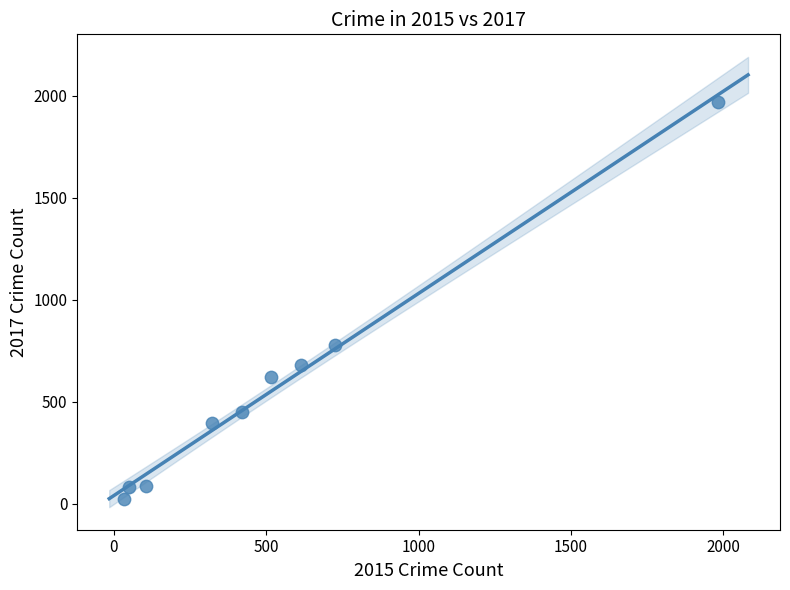

What Y value in the scatter plot is closest to 995?

780